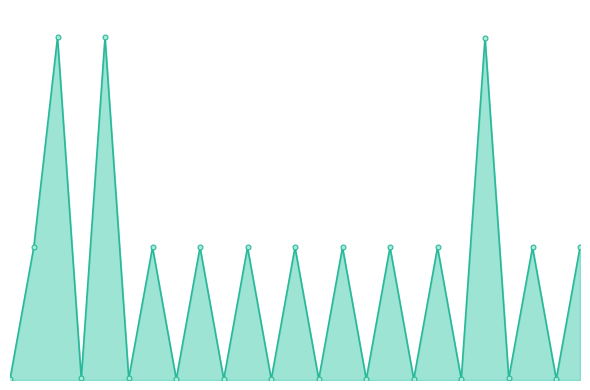

What is the value of the 16th point from the left?

0.5